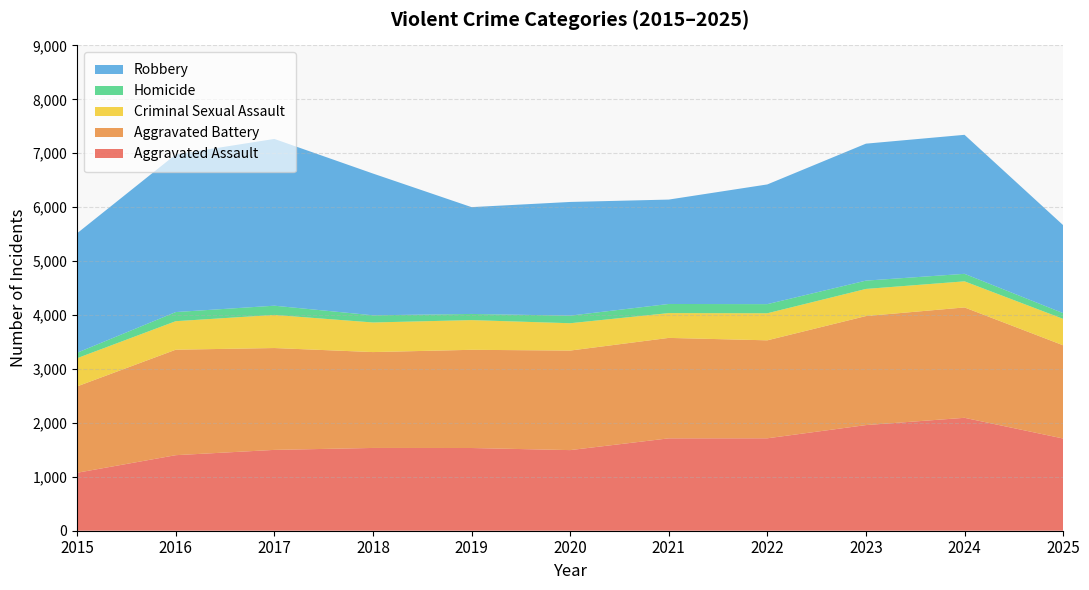

Reading left to right, what are all the values shown in this chart?

Aggravated Assault: 2015=1075	2016=1401	2017=1499	2018=1535	2019=1534	2020=1495	2021=1713	2022=1714	2023=1959	2024=2094	2025=1710
Aggravated Battery: 2015=1602	2016=1956	2017=1889	2018=1778	2019=1821	2020=1846	2021=1863	2022=1817	2023=2022	2024=2047	2025=1729
Criminal Sexual Assault: 2015=523	2016=529	2017=614	2018=549	2019=551	2020=507	2021=460	2022=502	2023=503	2024=484	2025=490
Homicide: 2015=101	2016=169	2017=171	2018=133	2019=114	2020=141	2021=169	2022=169	2023=154	2024=139	2025=106
Robbery: 2015=2216	2016=2923	2017=3093	2018=2629	2019=1981	2020=2108	2021=1936	2022=2220	2023=2540	2024=2578	2025=1632